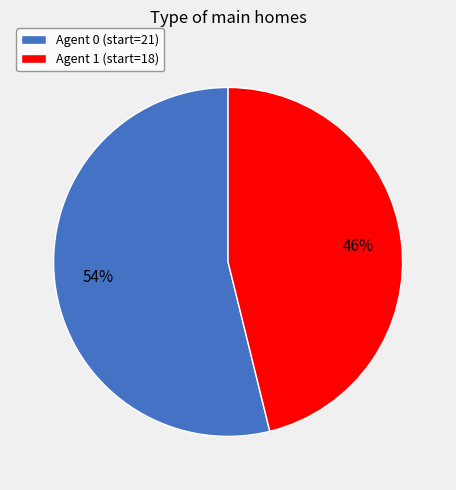

Do Agent 1 (start=18) and Agent 0 (start=21) together represent more than half of the pie?

Yes